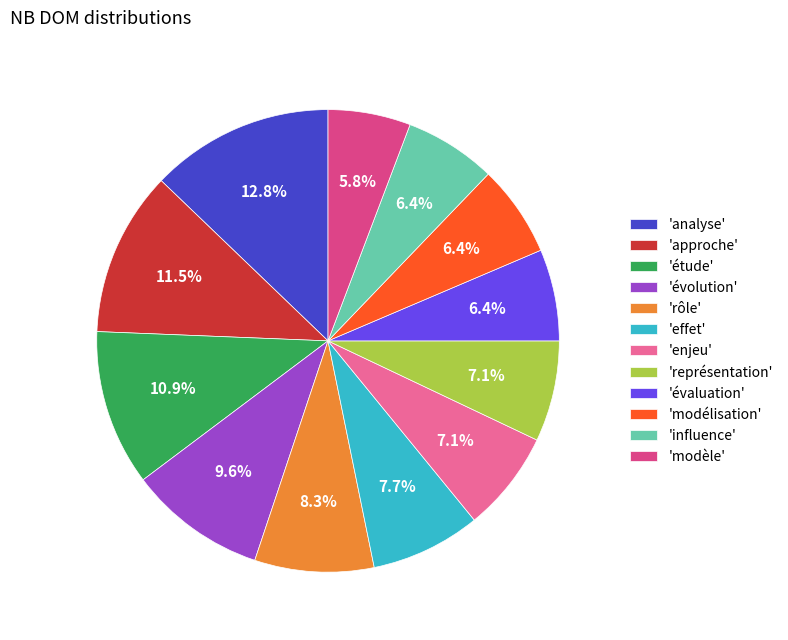

Approximately how many times larger is the value at 'rôle' compared to 'évaluation'?

1.3